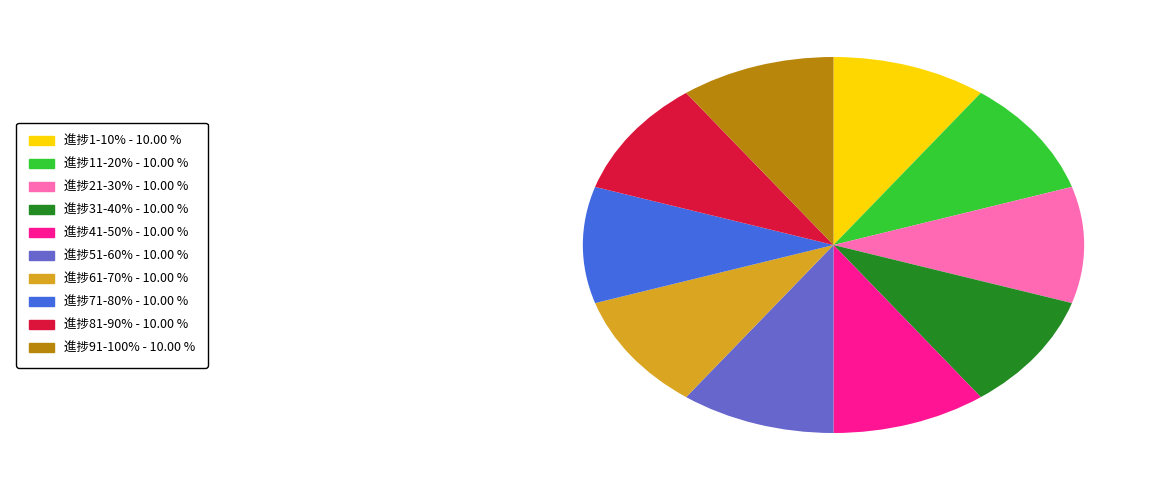

Is there any slice that represents more than half of the pie?

No